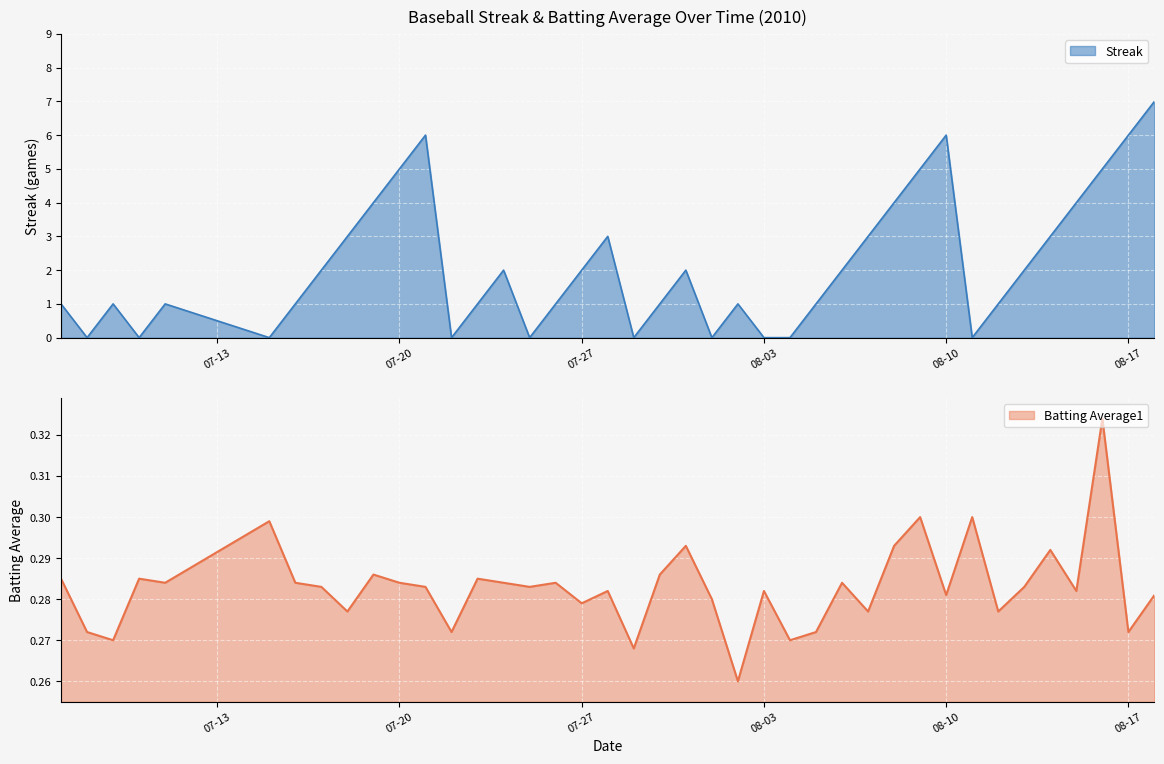

What is the total value across all series at 2010-07-10?

0.3